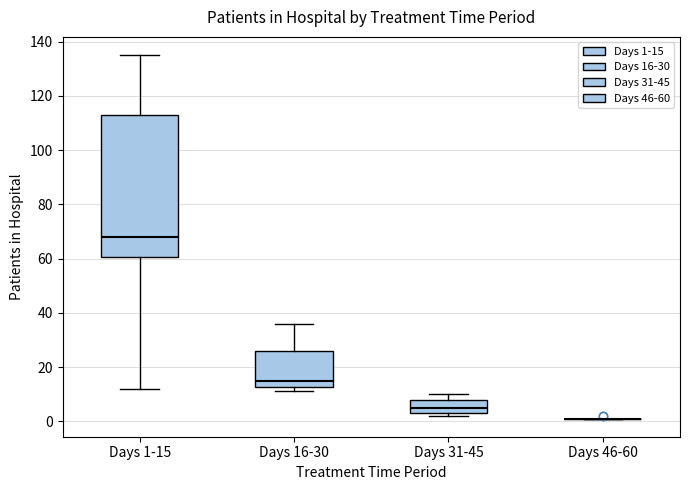

Which box is the tallest, from its lower edge to its upper edge?

Days 1-15